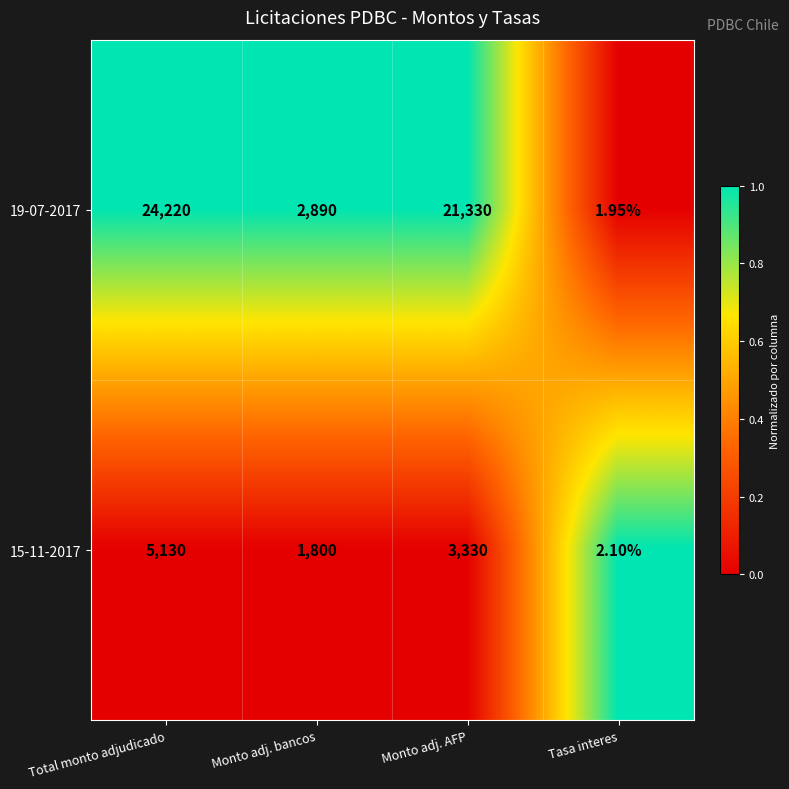

At which label does 15-11-2017 reach its minimum?

Tasa interes